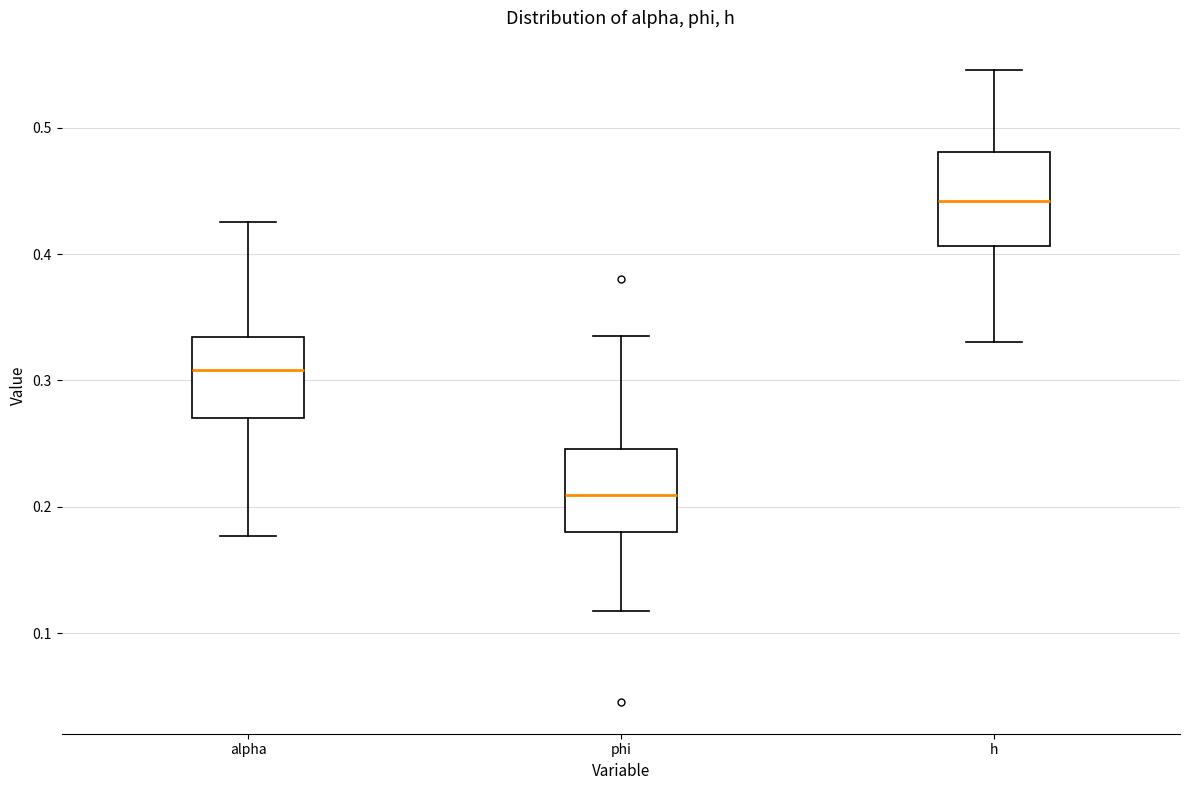

Which box's median line is the highest?

h